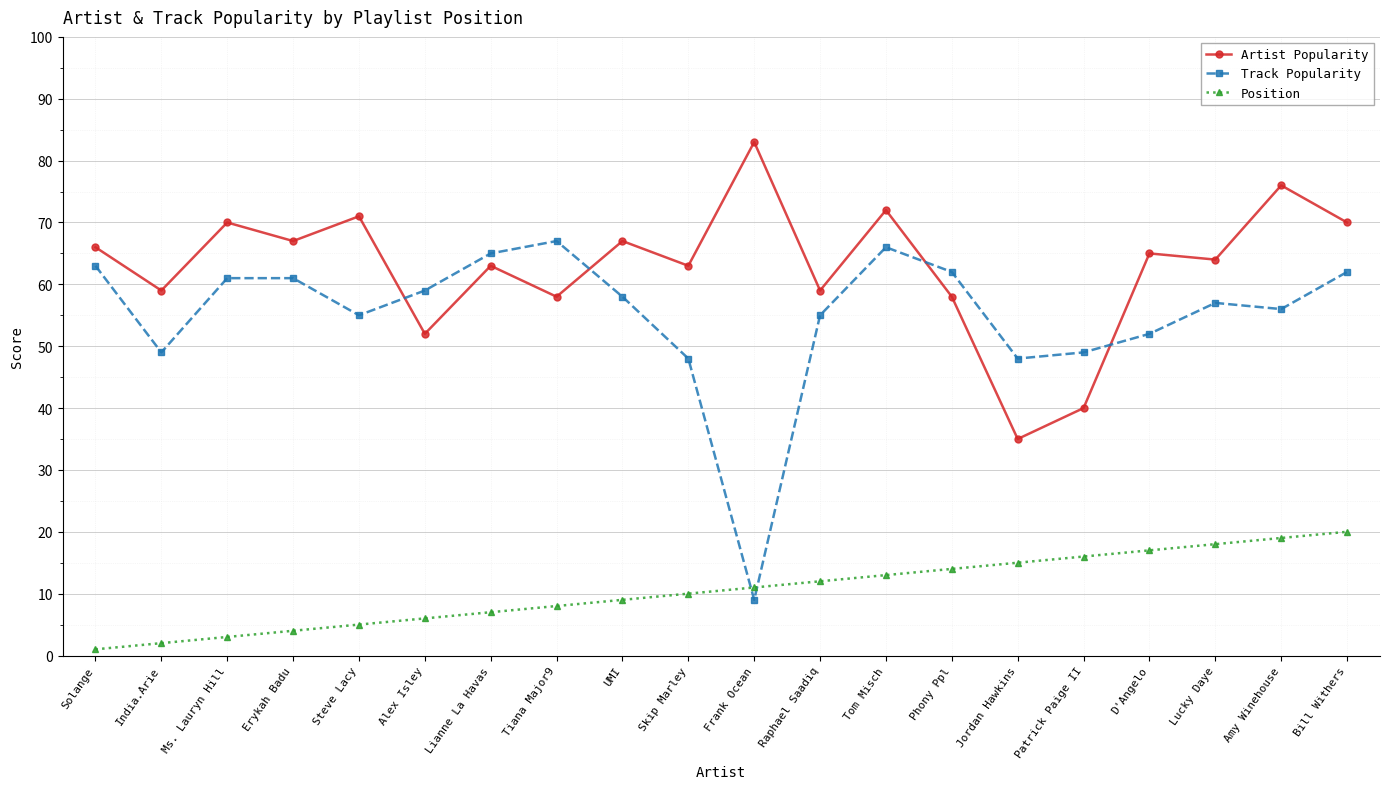

Between Ms. Lauryn Hill and Skip Marley, which series saw the biggest shift?

Track Popularity